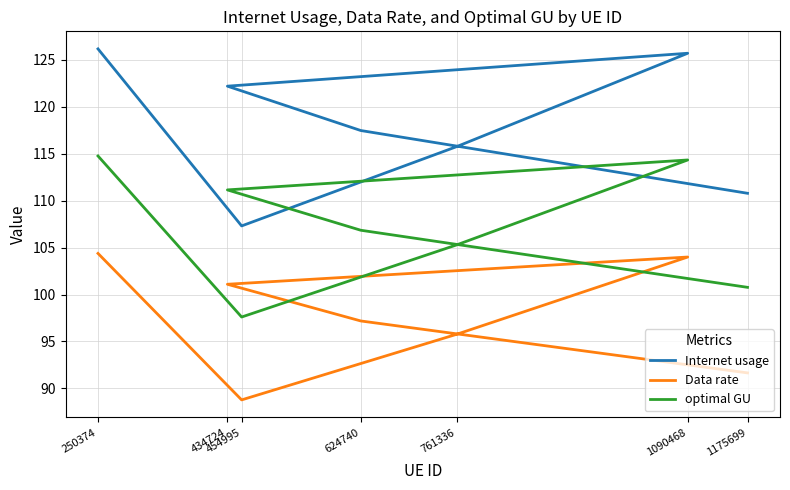

Rank the series by their average value, from highest to lowest.

Internet usage, optimal GU, Data rate